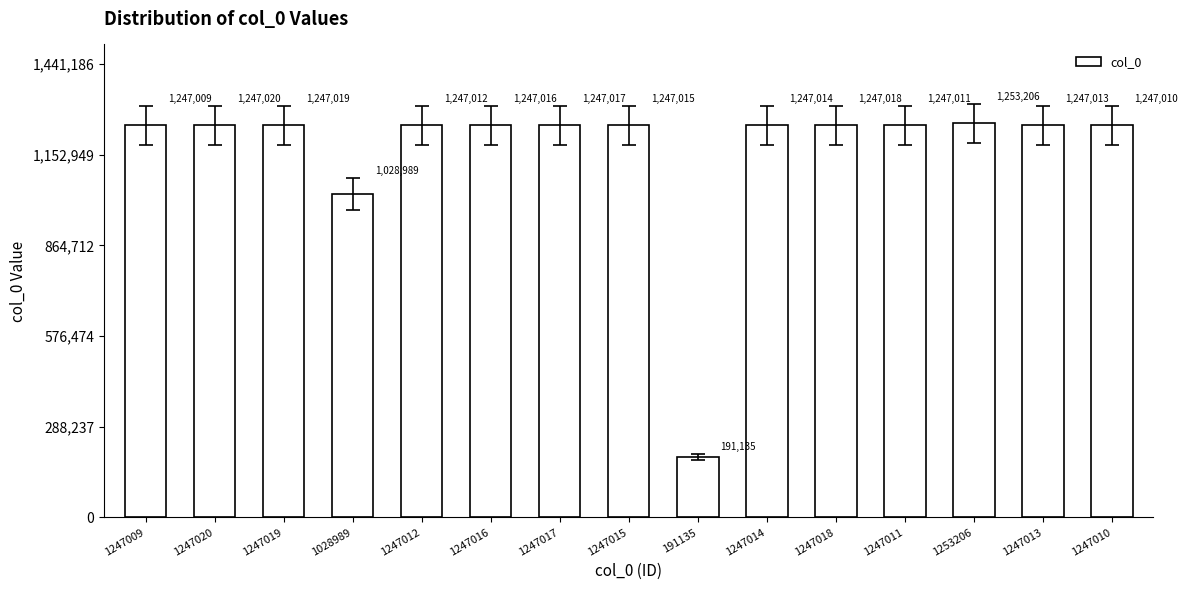

Approximately how many times larger is the value at 1028989 compared to 1247017?

0.8